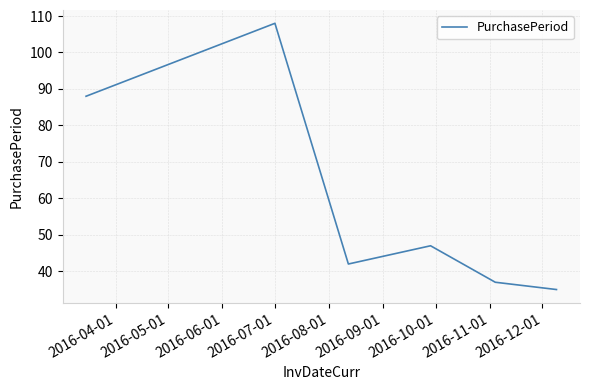

How many interior local peaks (higher than both neighbors) does the data have?

2